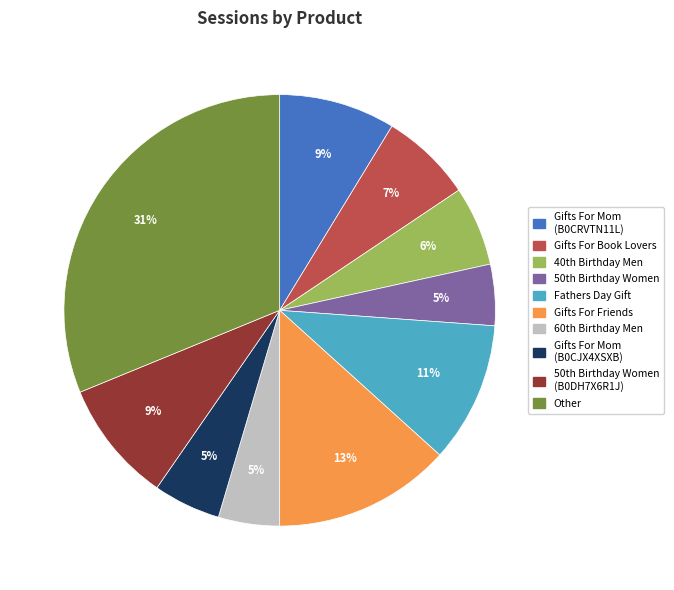

Is there a majority slice in this chart?

No